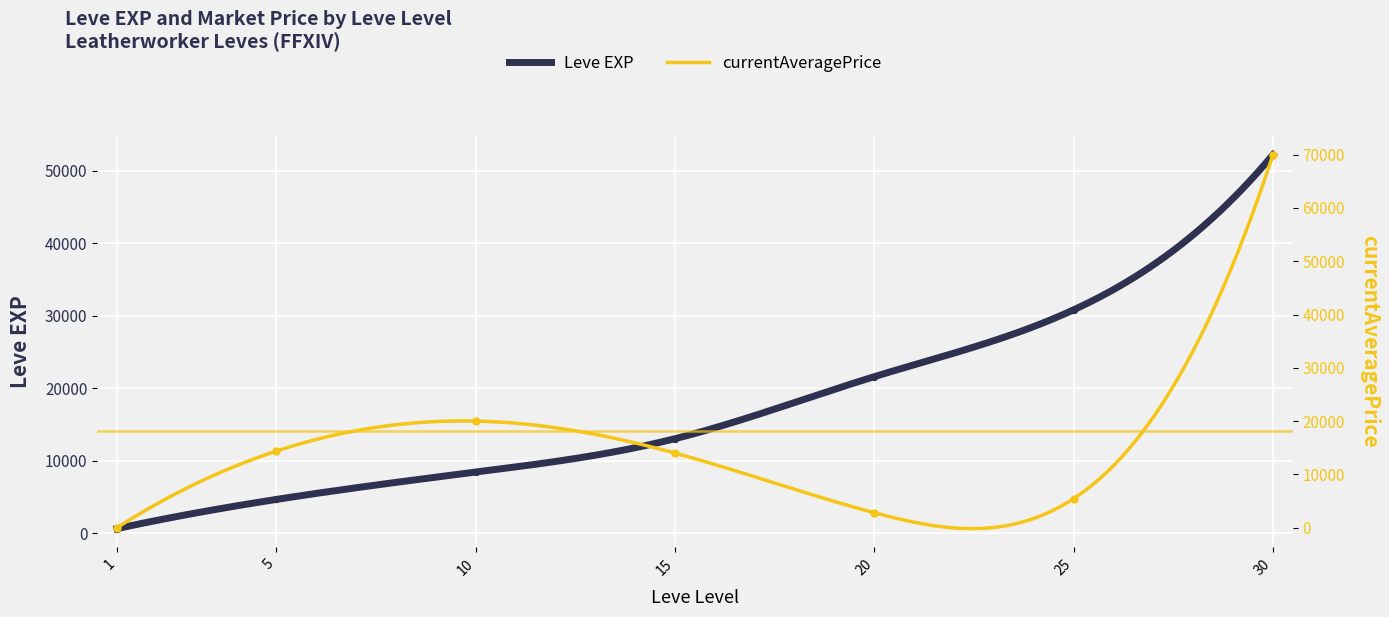

Which series has the largest total across all categories?

Leve EXP